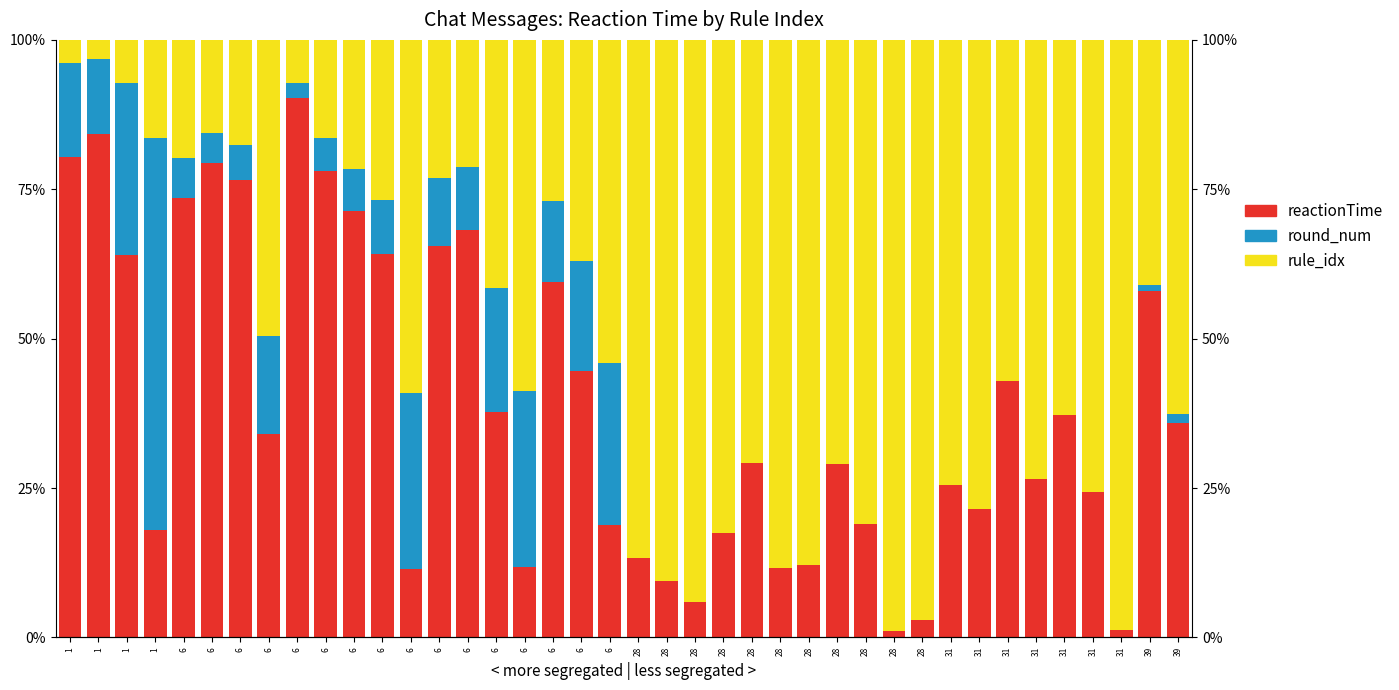

How many groups of bars are there?

40